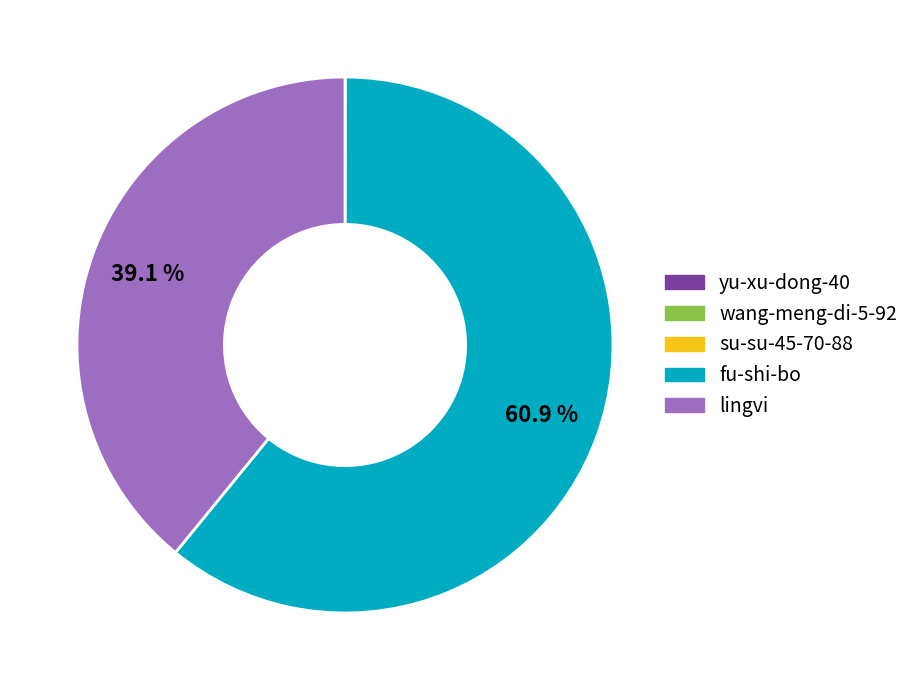

Does fu-shi-bo represent more than half of the total?

Yes